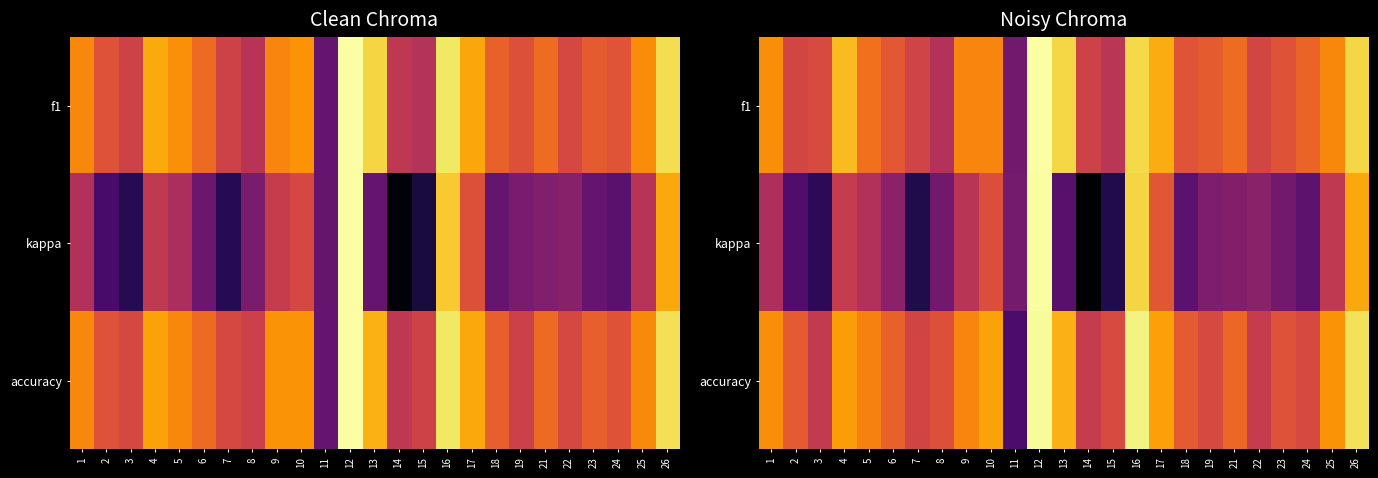

At how many categories does at least one series exceed 0?

25